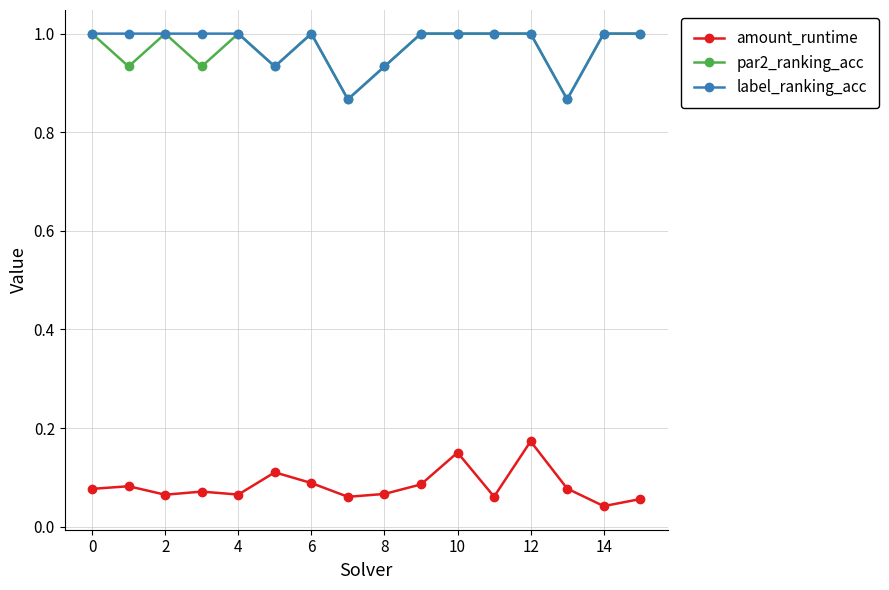

Is this an area chart (filled region under the line)?

No